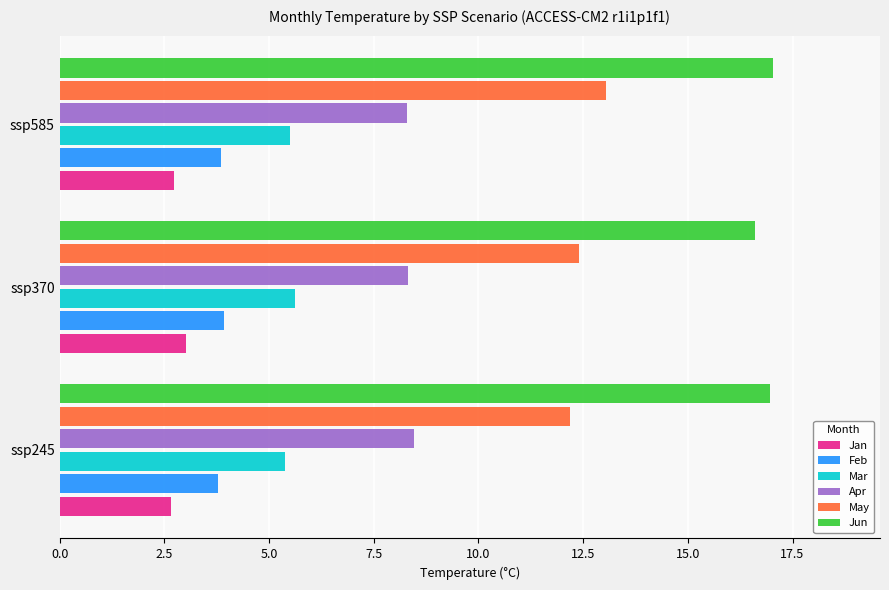

Is the value of Jan at ssp585 greater than the value of Feb at ssp245?

No